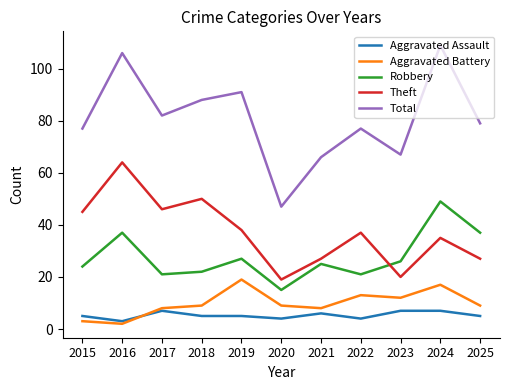

Reading left to right, what are all the values shown in this chart?

Aggravated Assault: 5	3	7	5	5	4	6	4	7	7	5
Aggravated Battery: 3	2	8	9	19	9	8	13	12	17	9
Robbery: 24	37	21	22	27	15	25	21	26	49	37
Theft: 45	64	46	50	38	19	27	37	20	35	27
Total: 77	106	82	88	91	47	66	77	67	109	79